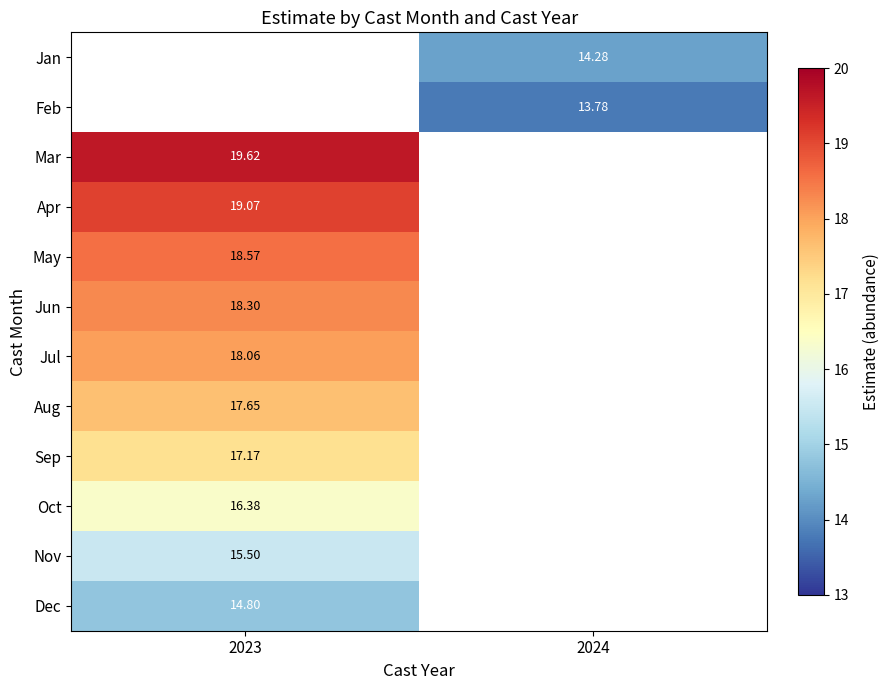

Is the value of Sep at 2023 greater than the value of Jul at 2023?

No